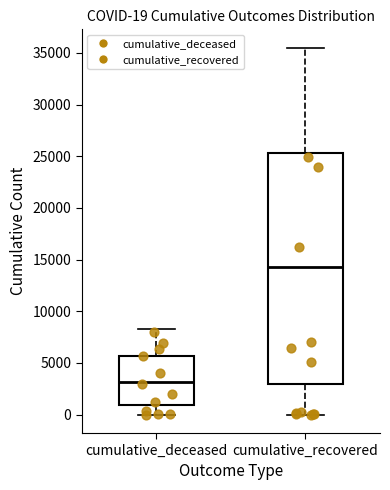

Comparing the boxes themselves (not the whiskers), which one is the tallest?

cumulative_recovered